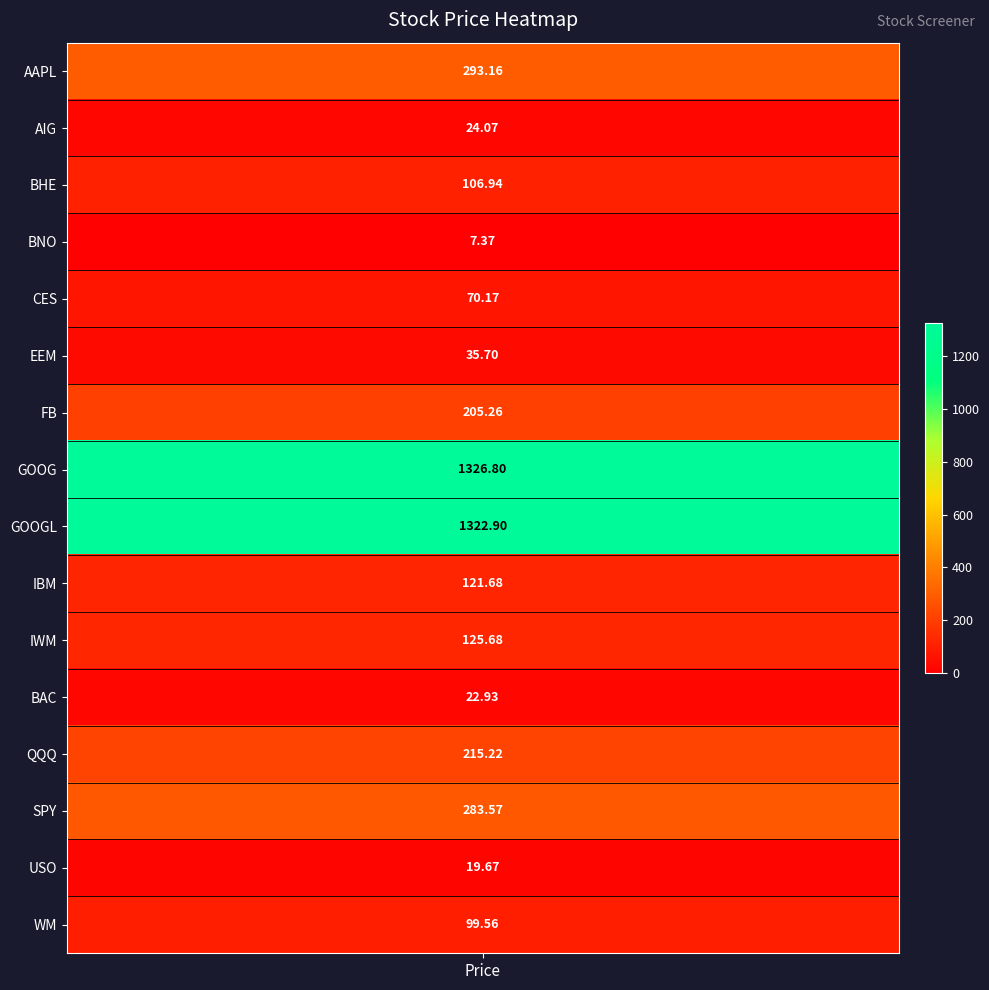

What is the difference between the second highest and second lowest values?

1303.2